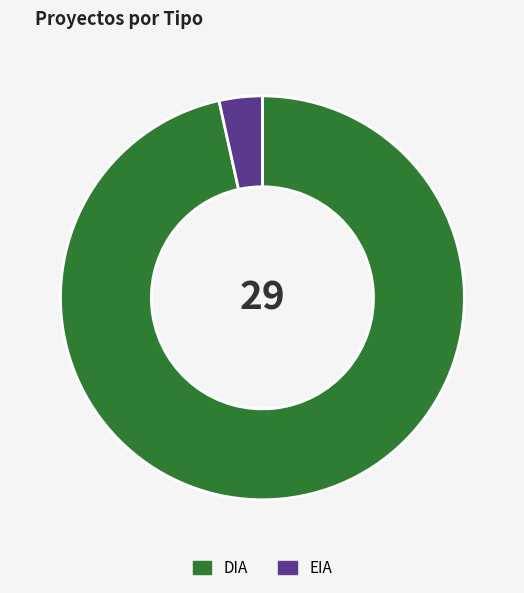

Which category has the biggest portion of the pie?

DIA